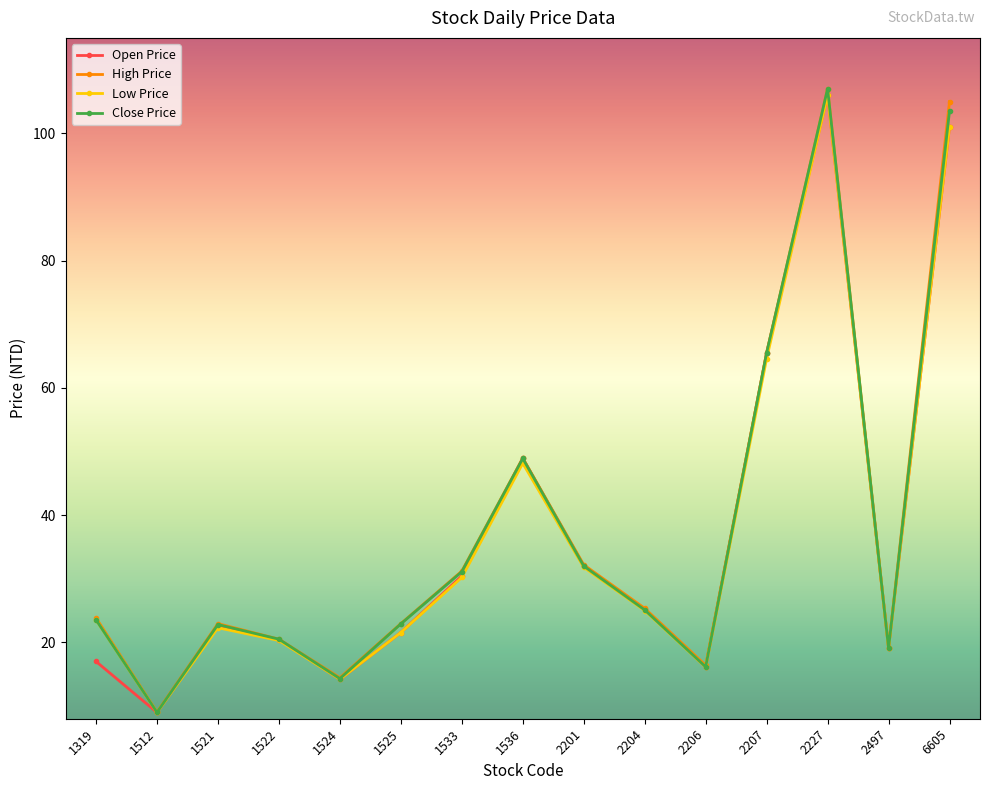

What is the smallest value displayed?

9.0